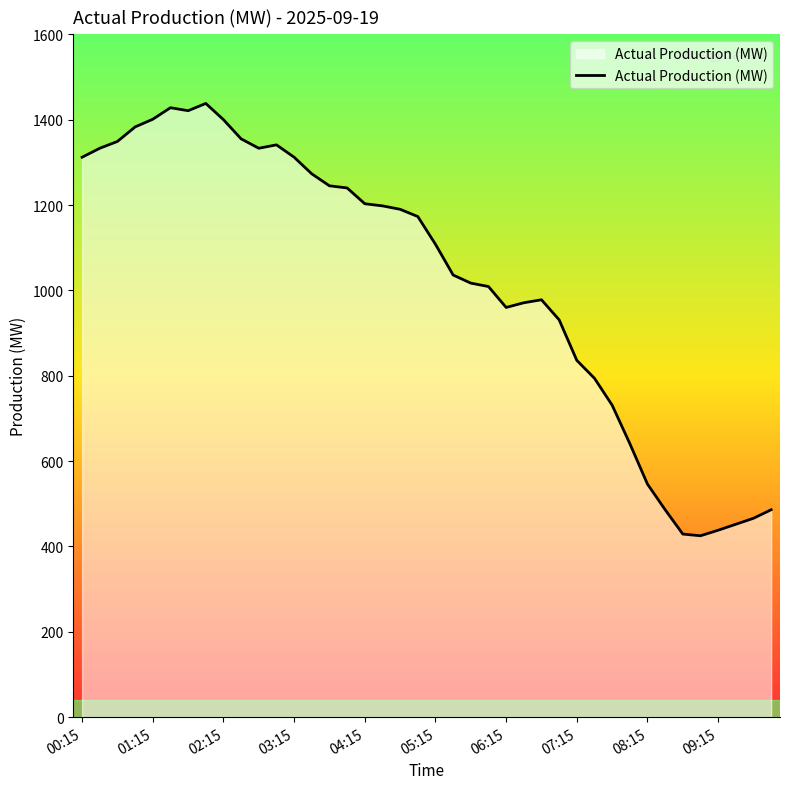

What is the smallest value displayed?

425